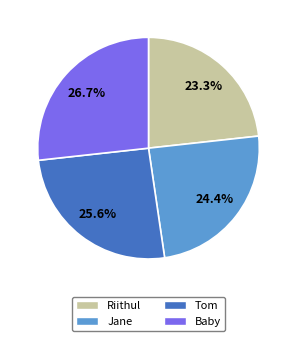

Does Baby represent more than half of the total?

No